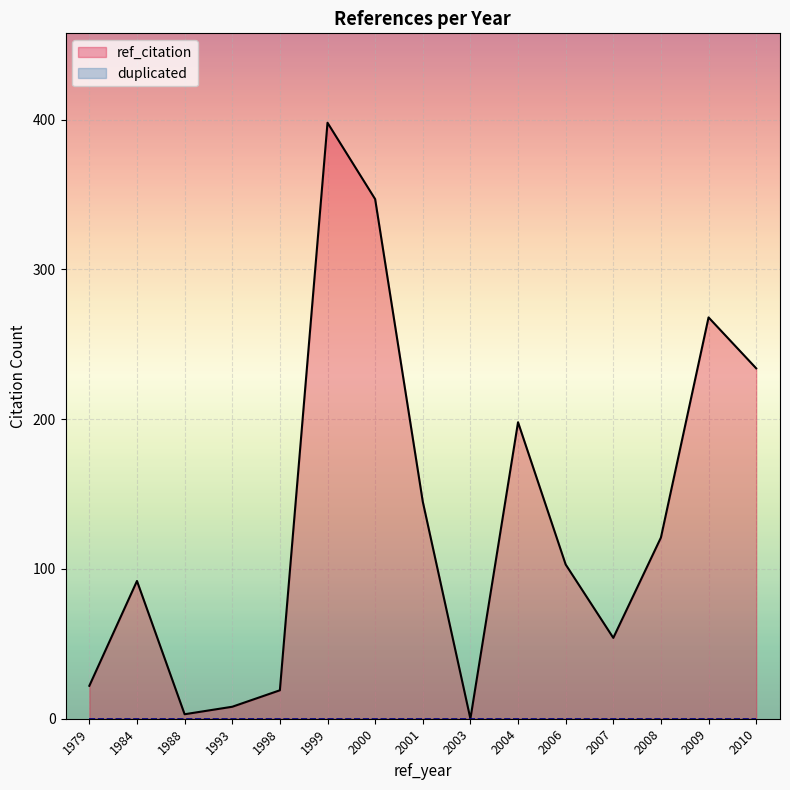

Reading right to left, transcribe all the data shown in this chart.

ref_citation: 2010=234	2009=268	2008=121	2007=54	2006=103	2004=198	2003=0	2001=145	2000=347	1999=398	1998=19	1993=8	1988=3	1984=92	1979=22
duplicated: 2010=0	2009=0	2008=0	2007=0	2006=0	2004=0	2003=0	2001=0	2000=0	1999=0	1998=0	1993=0	1988=0	1984=0	1979=0